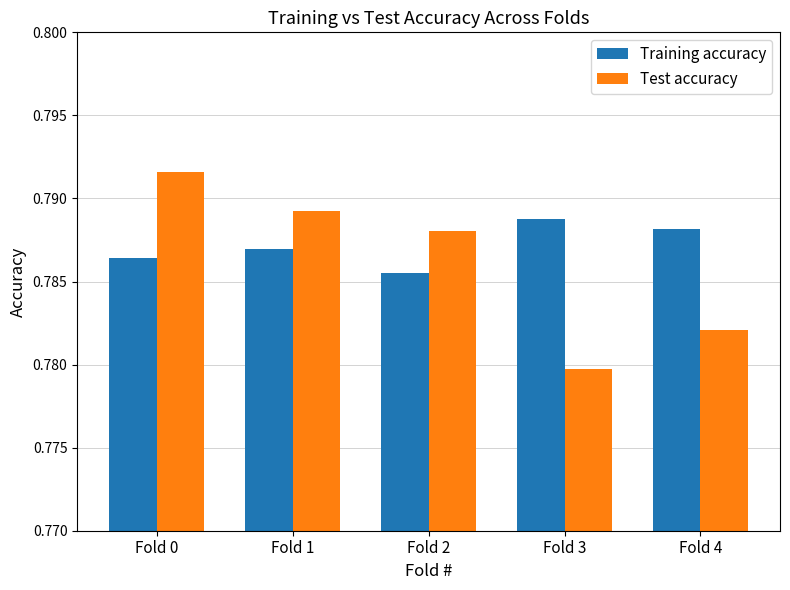

What is the sum of the Training accuracy values at Fold 0 and Fold 4?

1.6